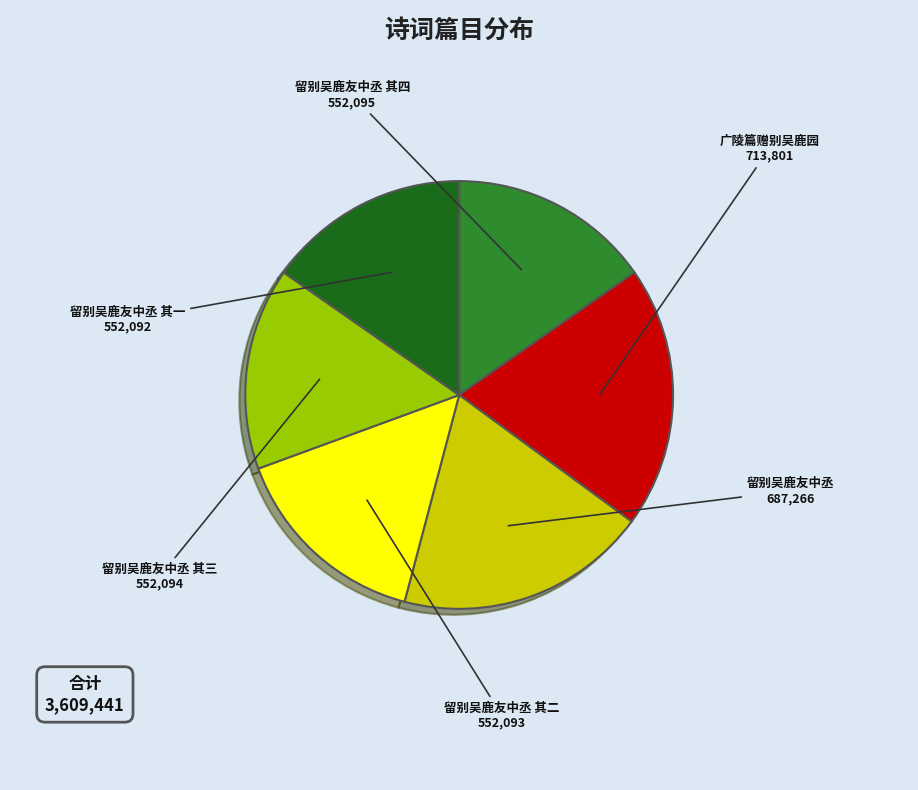

Is there a majority slice in this chart?

No